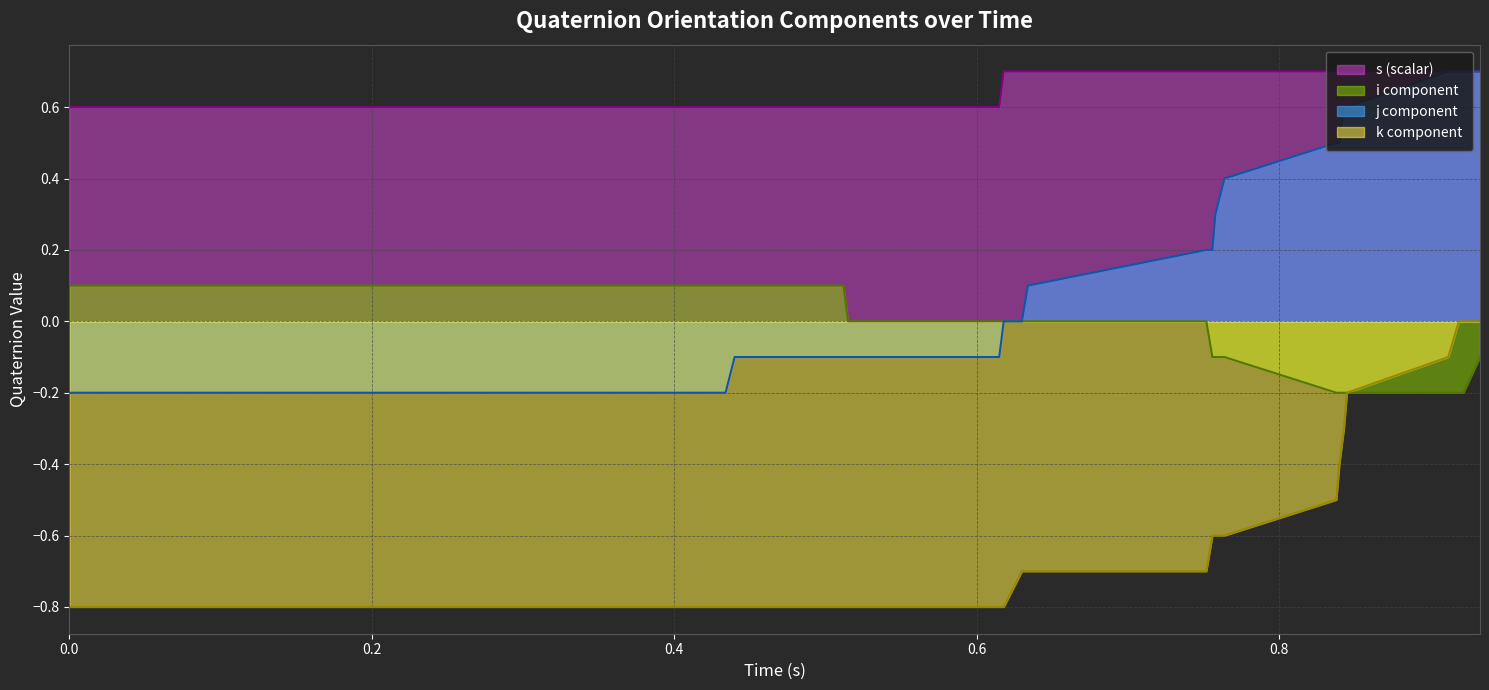

What is the difference between the maximum and minimum values in the orientation_j_list series?

0.9